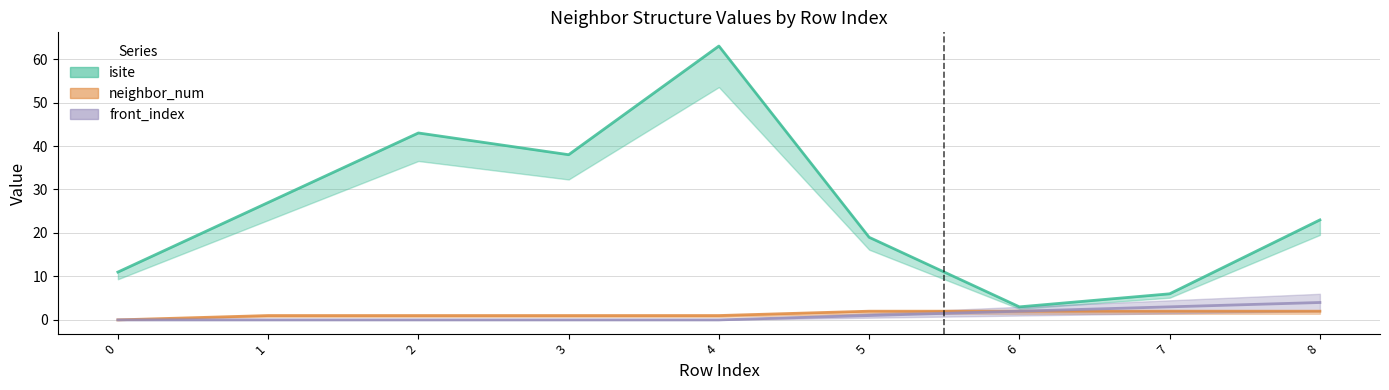

Between 0 and 2, which series saw the biggest shift?

isite